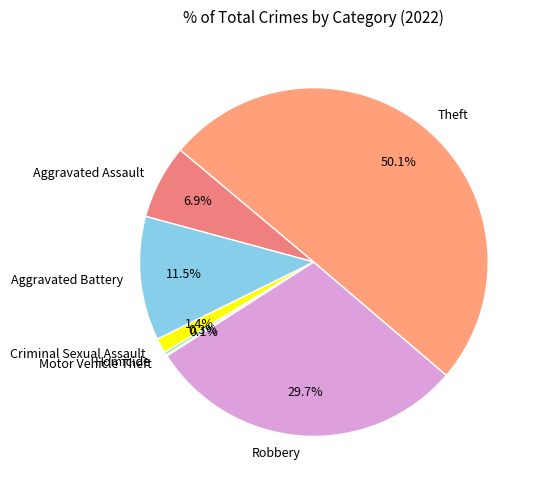

Between Robbery and Homicide, which is larger?

Robbery